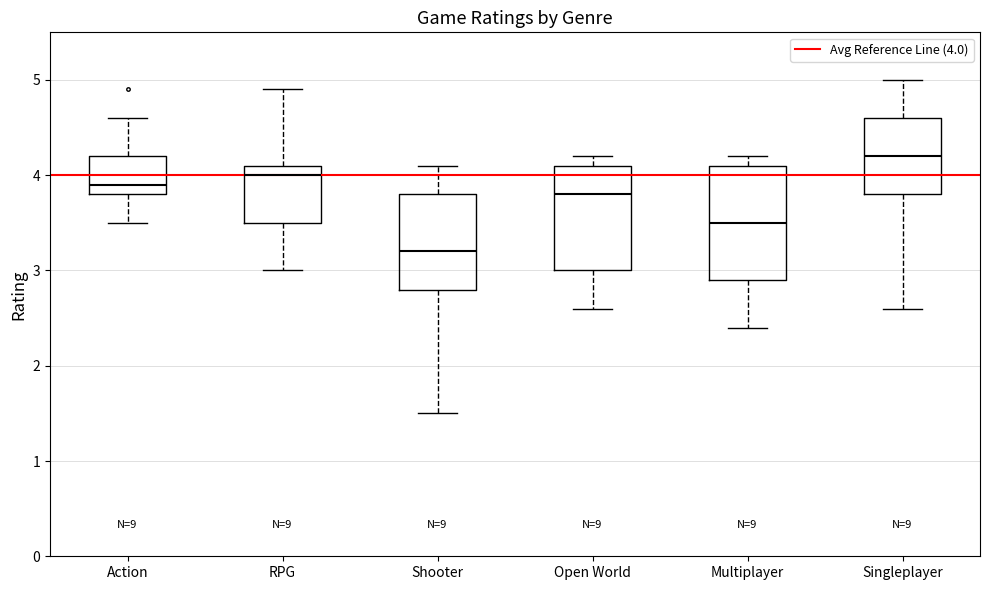

Reading left to right, read every box against the y-axis: the position of its median line, the range the box covers, and the ends of its whiskers. The values are not printed on the chart, so give them approximately, as read against the axis.

Action: median 3.9, box 3.8 to 4.2, whiskers 3.5 to 4.6
RPG: median 4.0, box 3.5 to 4.1, whiskers 3.0 to 4.9
Shooter: median 3.2, box 2.8 to 3.8, whiskers 1.5 to 4.1
Open World: median 3.8, box 3.0 to 4.1, whiskers 2.6 to 4.2
Multiplayer: median 3.5, box 2.9 to 4.1, whiskers 2.4 to 4.2
Singleplayer: median 4.2, box 3.8 to 4.6, whiskers 2.6 to 5.0